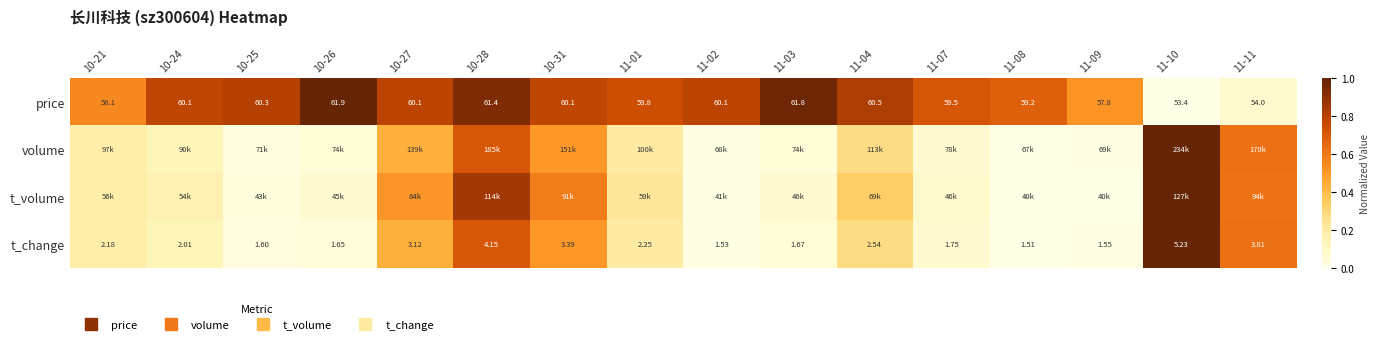

Which has a higher value, 10-28 or 11-11?

10-28